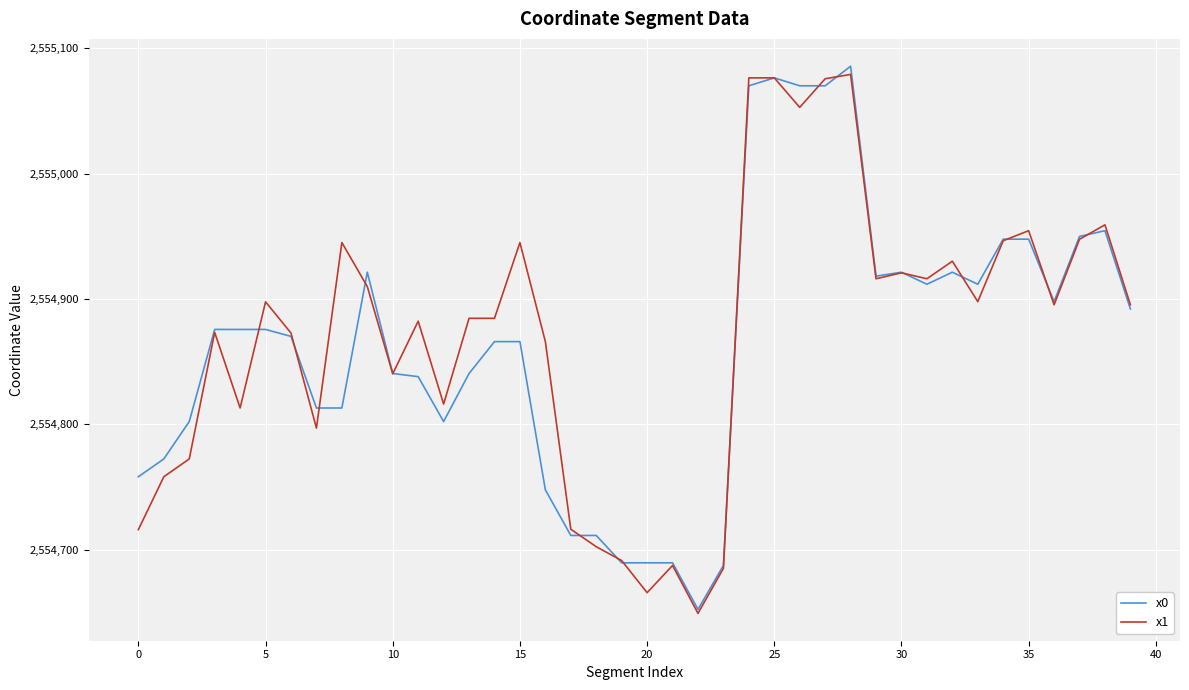

Which series has the widest spread of values?

x0